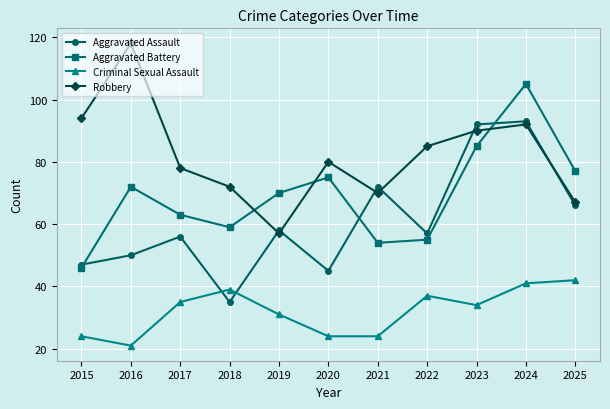

True or false: Criminal Sexual Assault has a value of 34 at 2023.

True